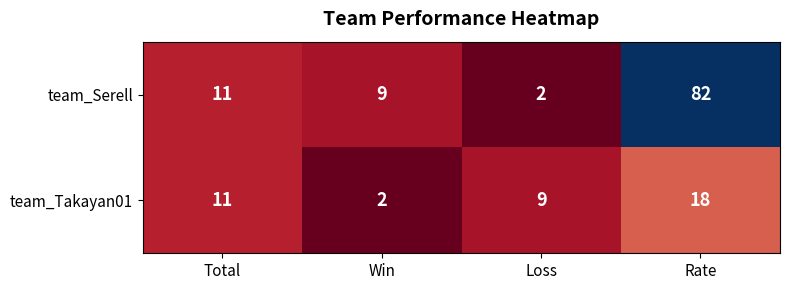

Which series has the largest total across all categories?

team_Serell